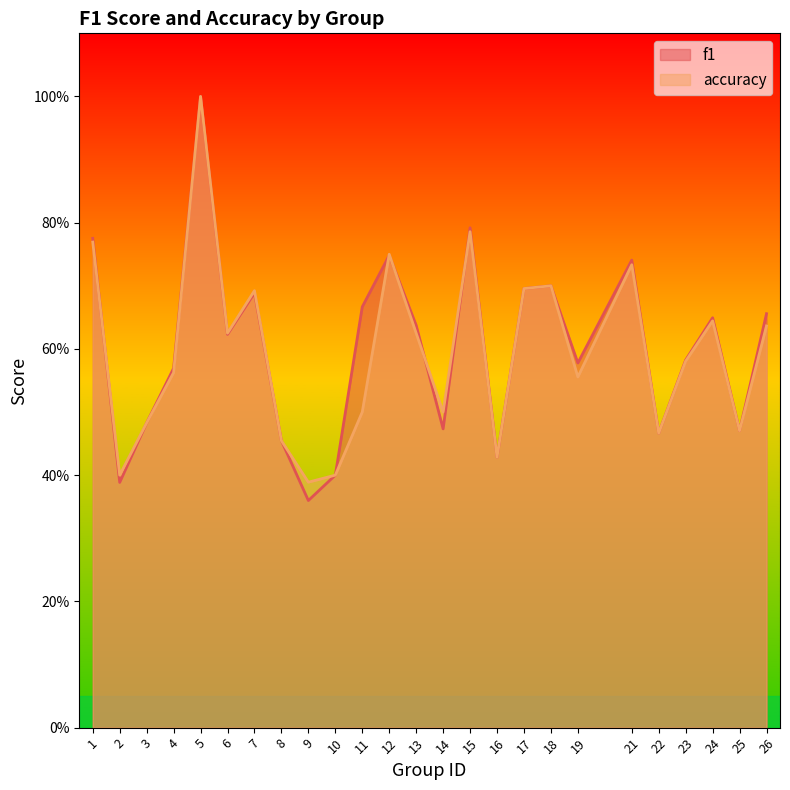

What is the value of the f1 point at the 5th from the left?

1.0